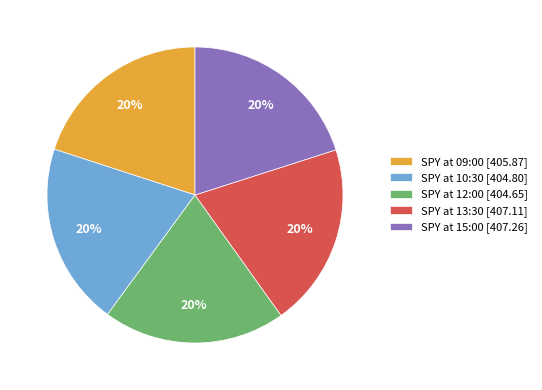

Approximately how many times larger is the value at SPY at 15:00 [407.26] compared to SPY at 12:00 [404.65]?

1.0